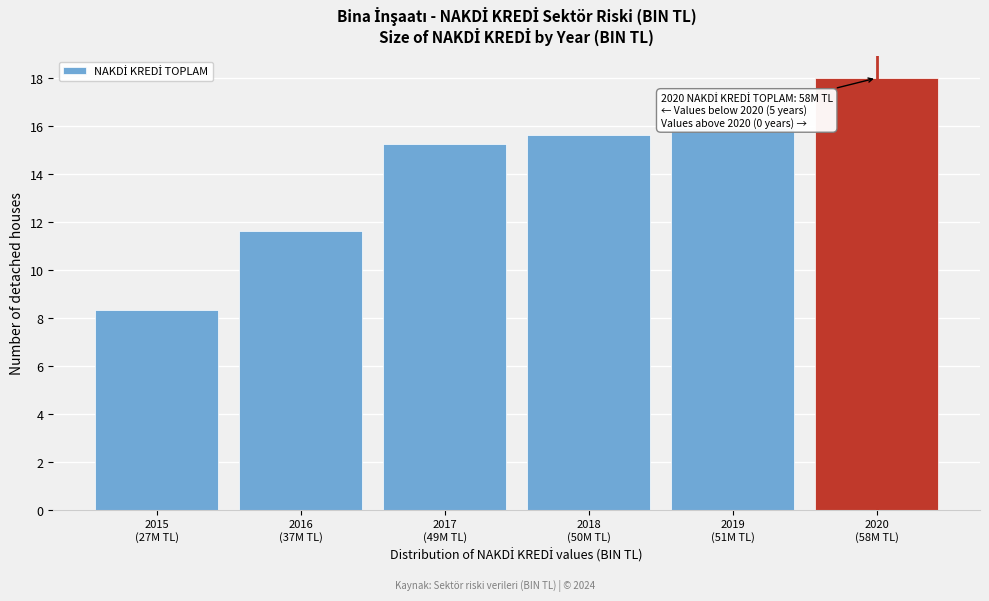

Reading right to left, list all the values displayed in this chart.

18.0	15.9	15.6	15.2	11.6	8.3